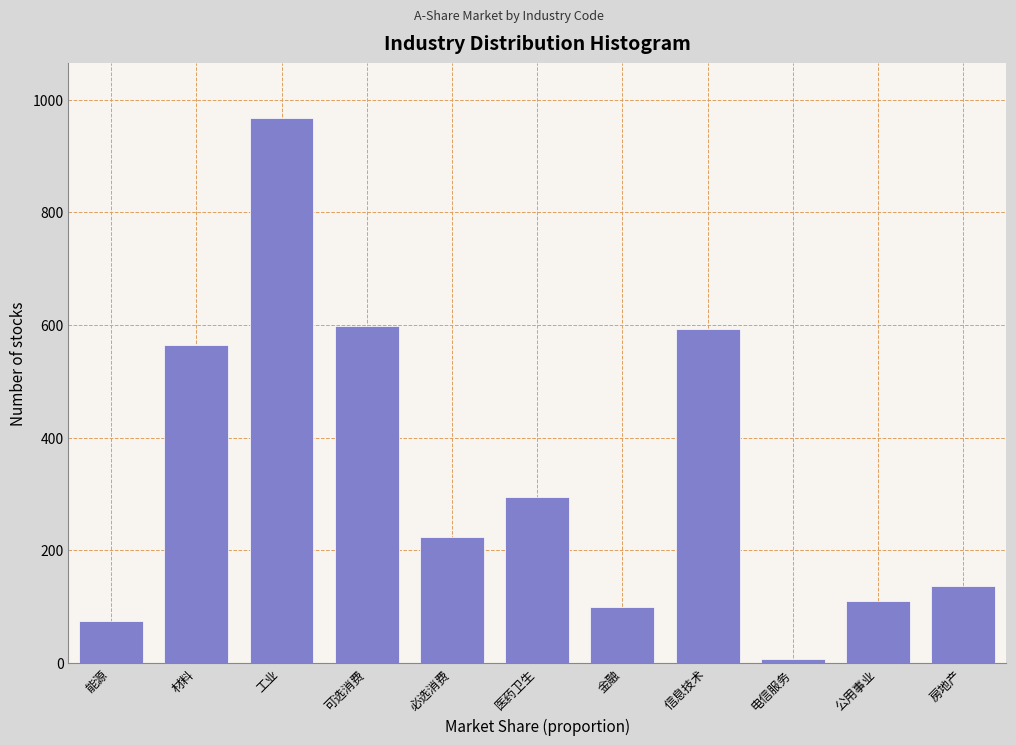

Reading right to left, extract all data points from this chart.

136	109	6	593	99	295	223	598	968	565	75